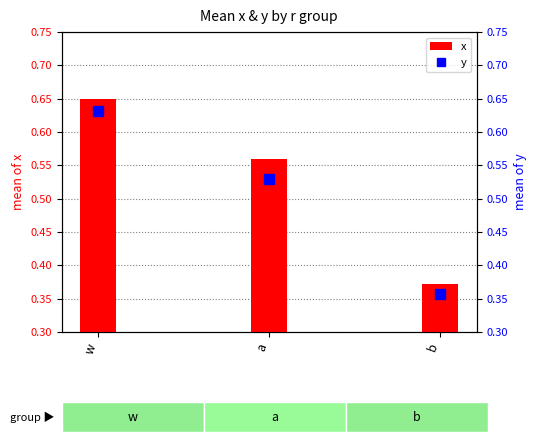

Which series has the largest range (max minus min)?

x